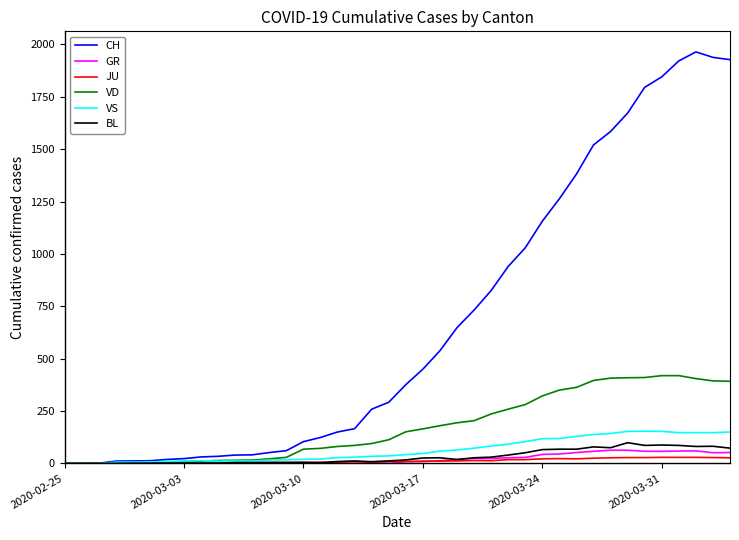

Which series has the widest spread of values?

CH